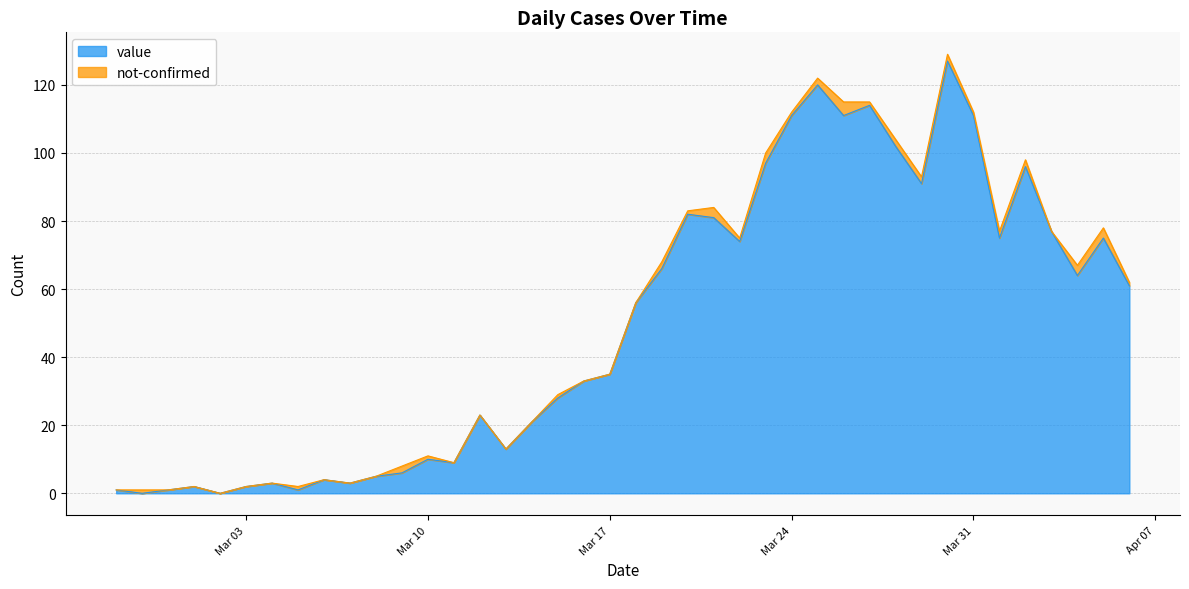

At which label is the value closest to 63?

2020-04-04